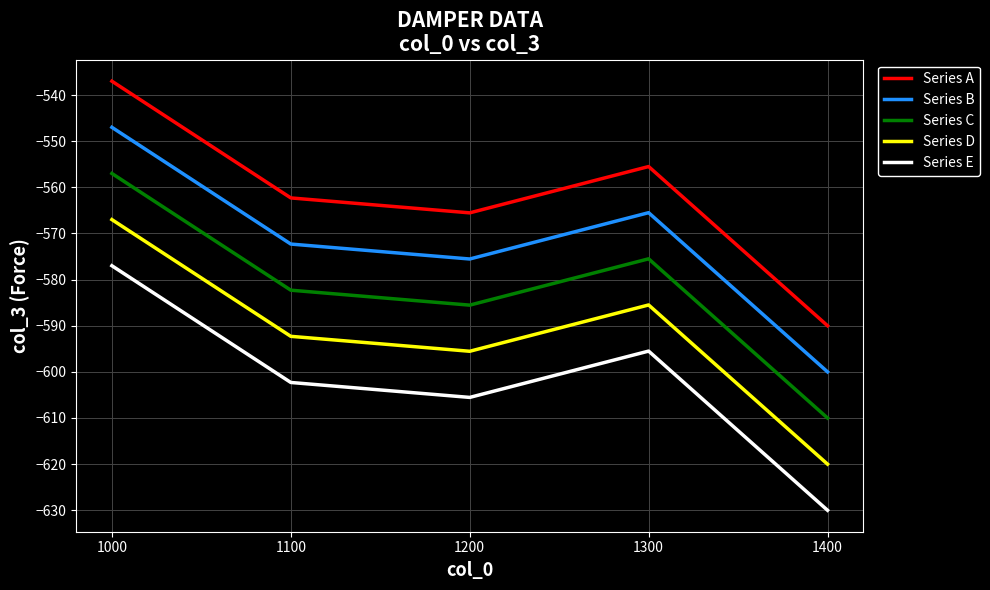

Where is the first local minimum for Series B?

1200